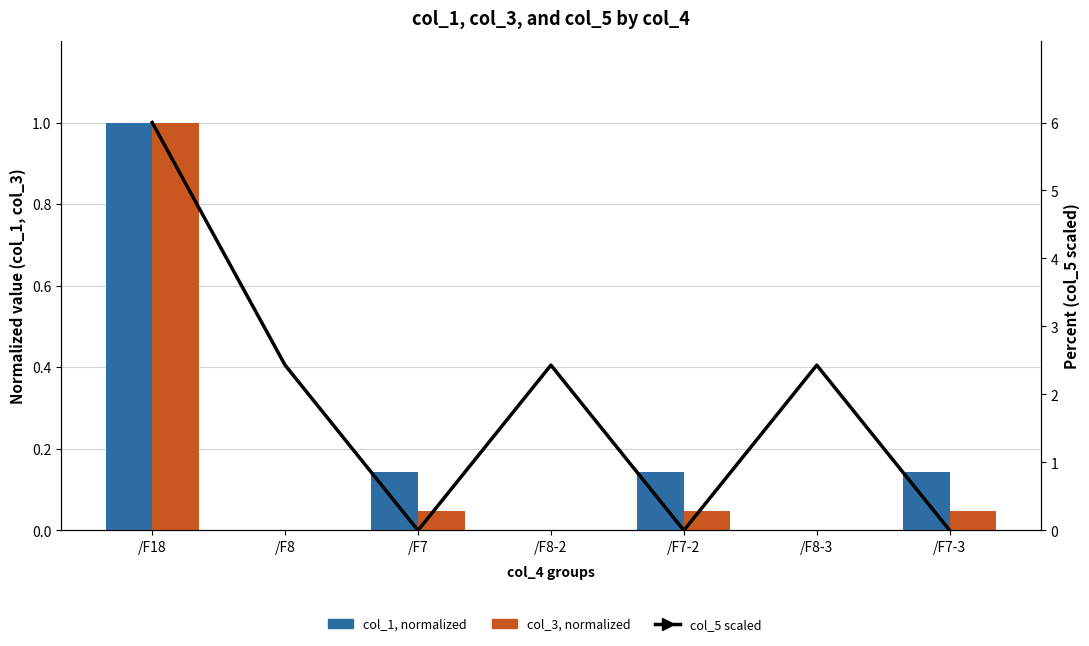

How many values in col_1, % normalized are above zero?

4